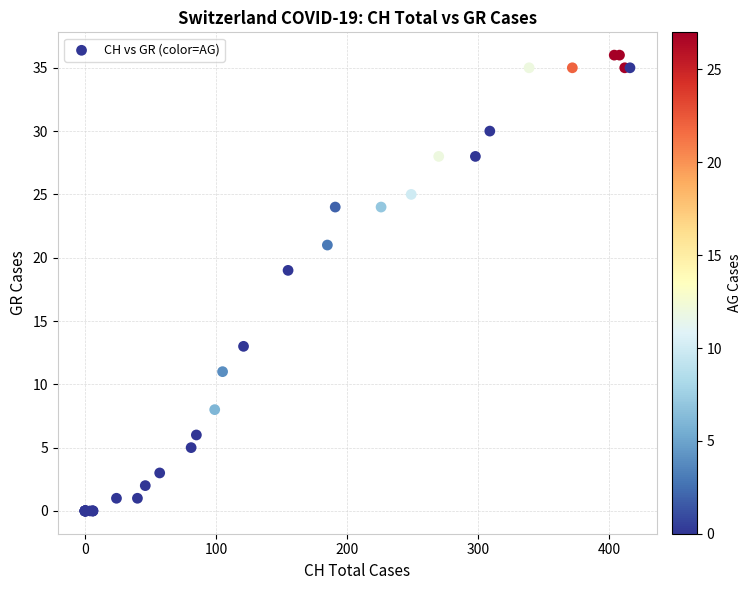

What Y value in the scatter plot is closest to 18?

19